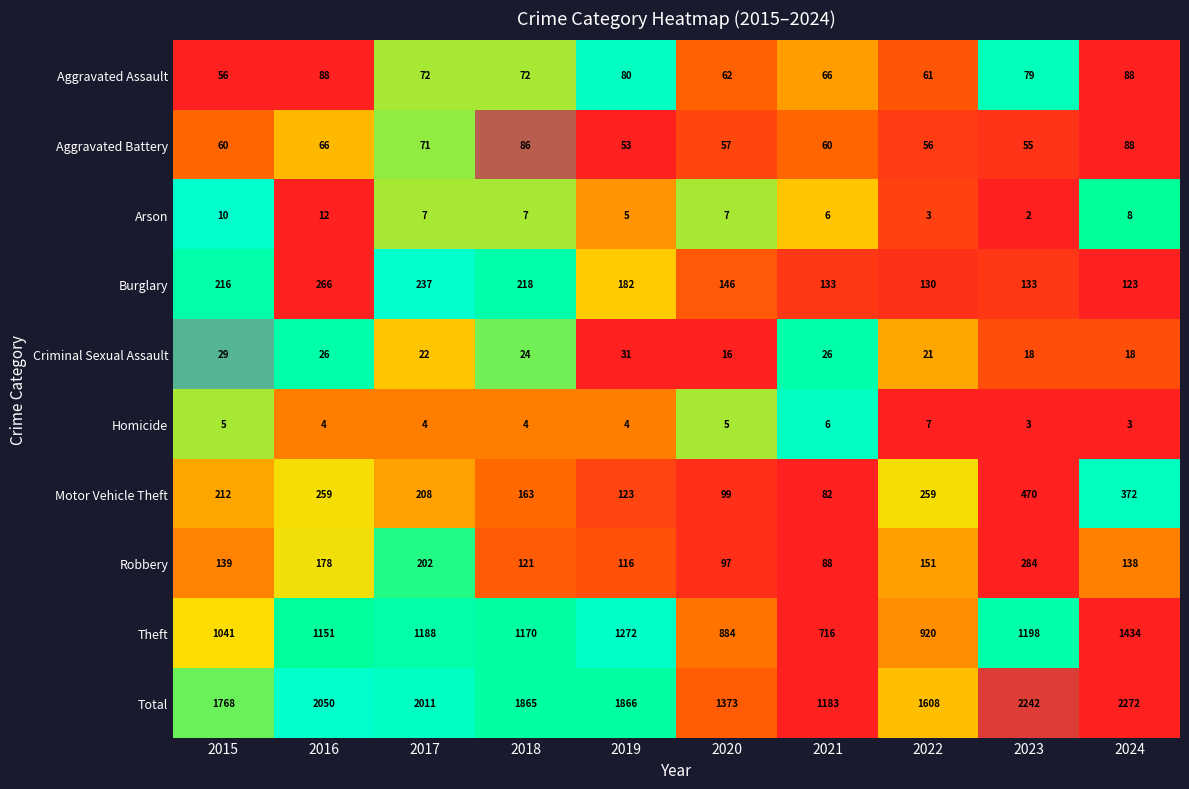

Which series has the largest total across all categories?

Total